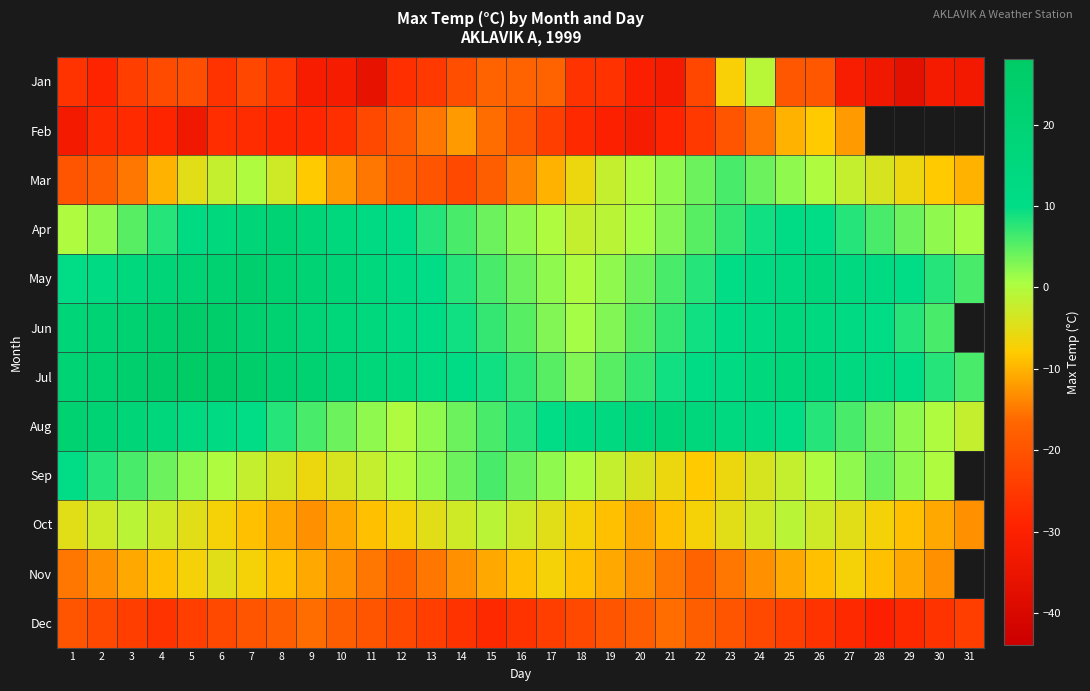

What is the difference between the maximum and second lowest values in the Dec series?

12.0